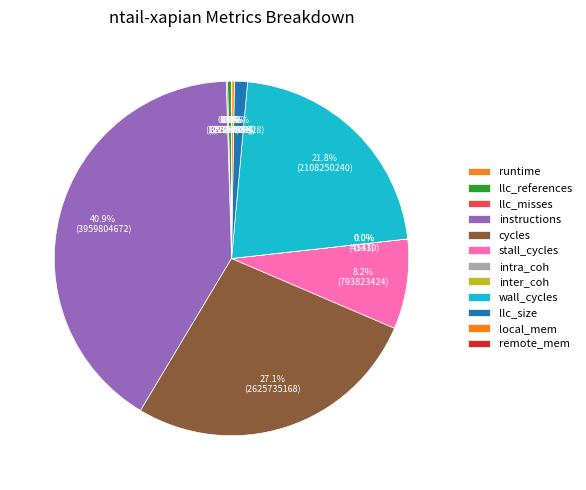

How many segments does this pie chart have?

12